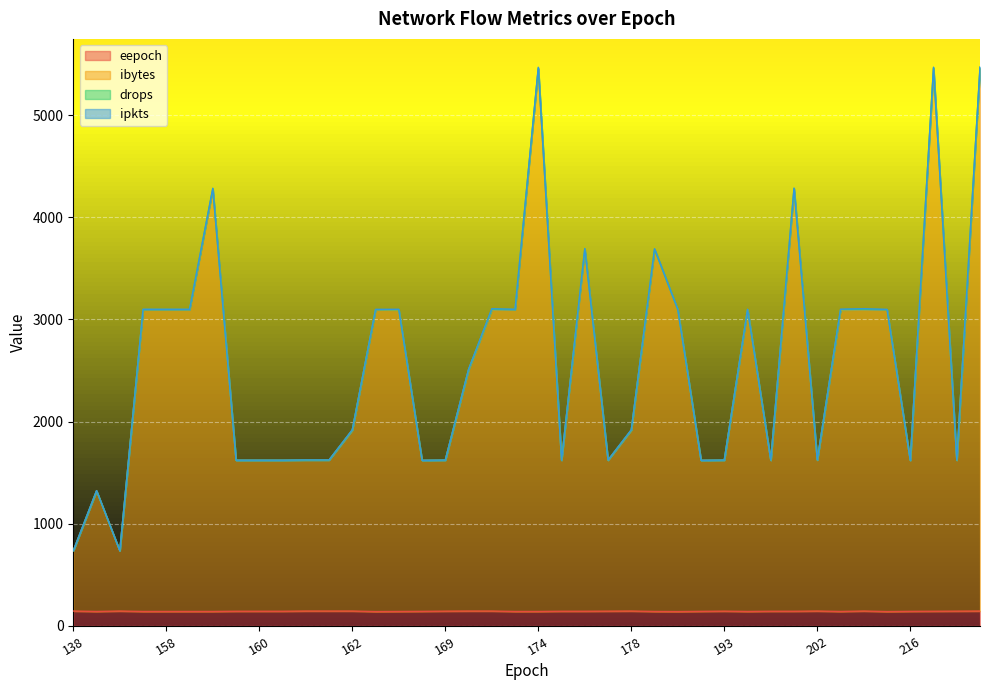

What is the maximum value for eepoch?

146